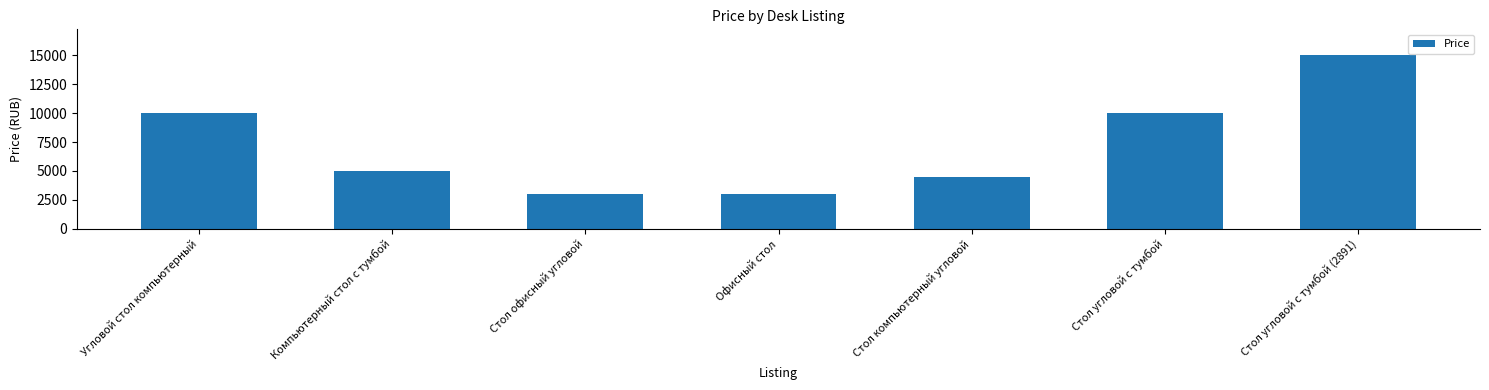

How many values are below 4999?

3